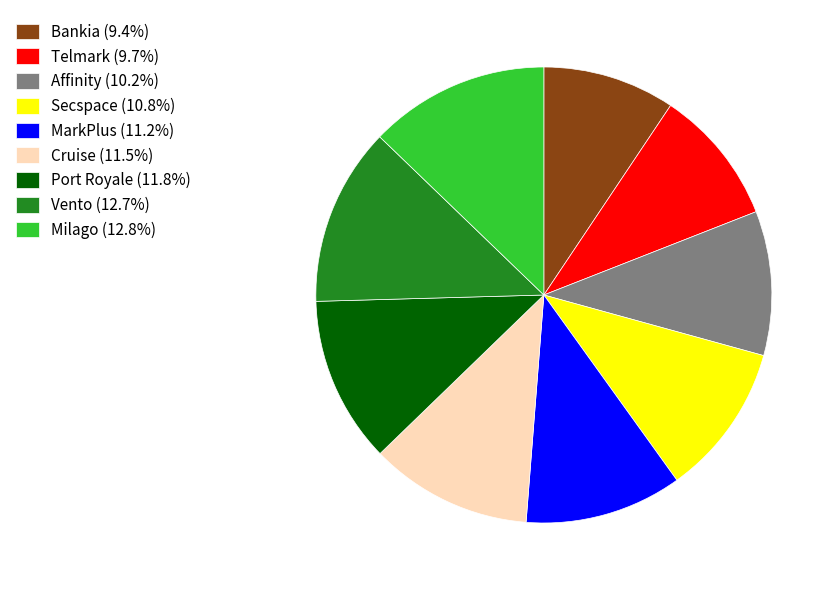

How many slices are in this pie chart?

9